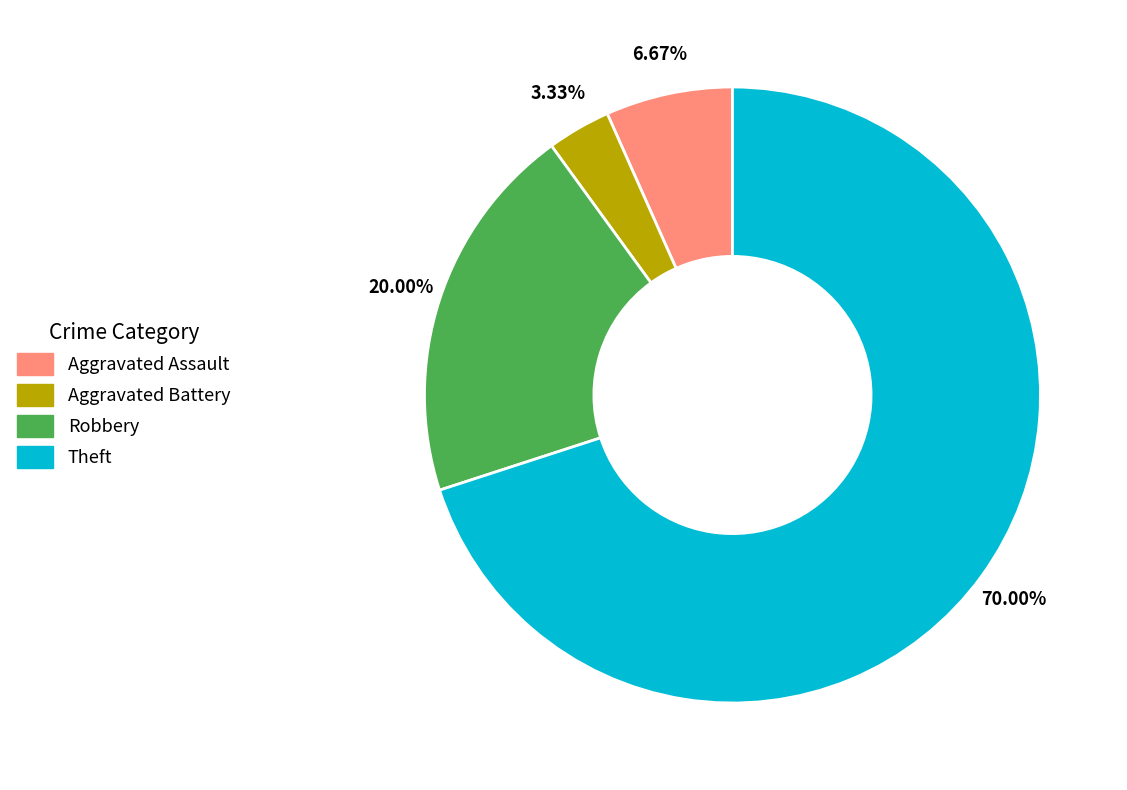

To the nearest percent, what is the average slice percentage?

25%